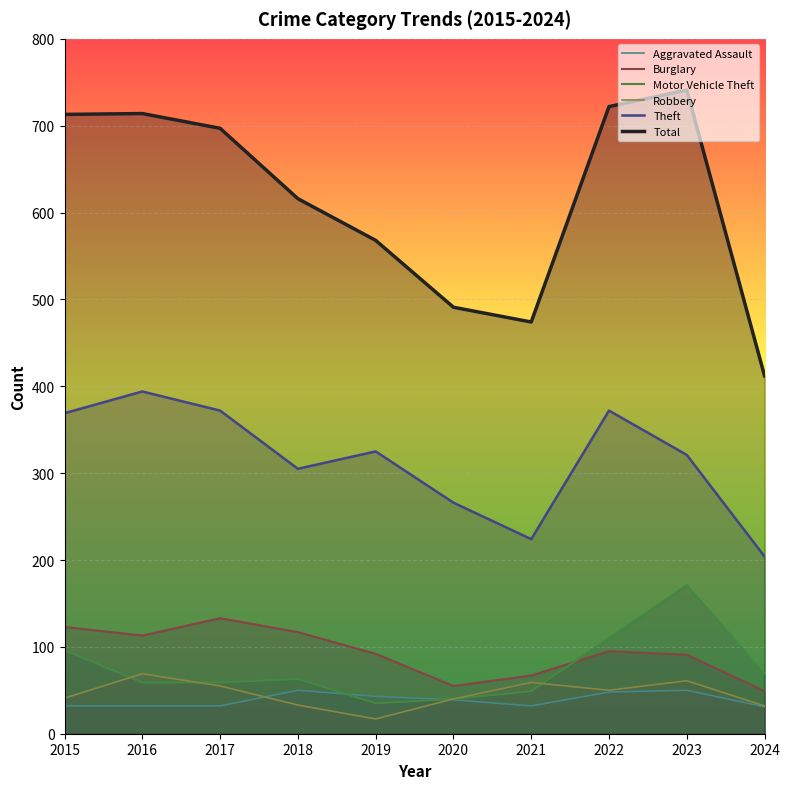

Which has a higher value, 2021 or 2024?

2021